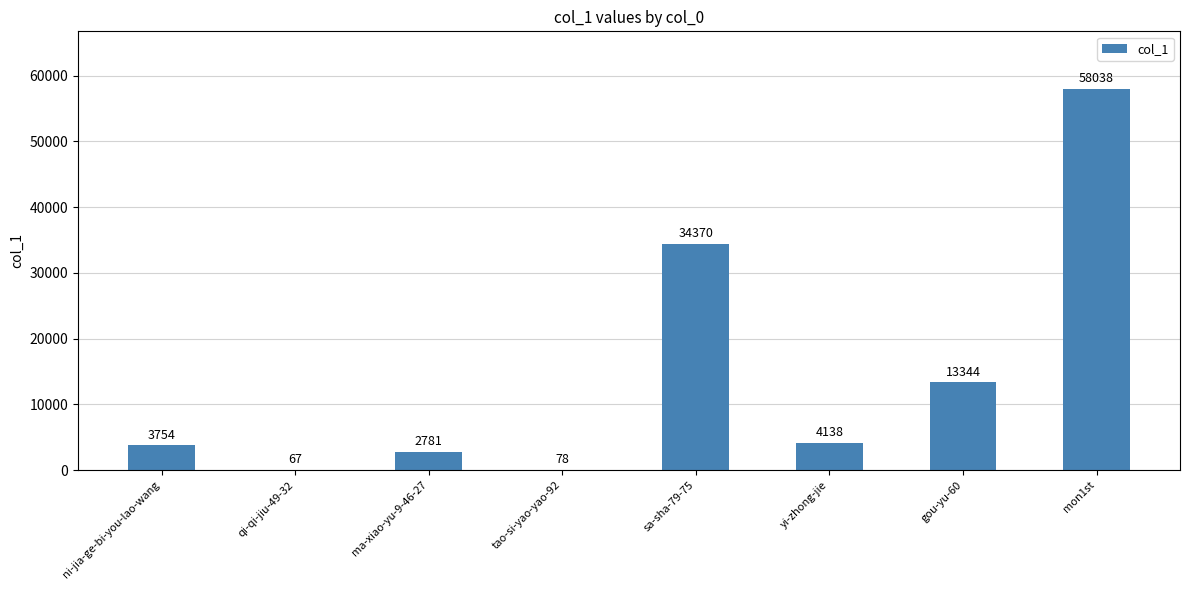

What is the change in value from ma-xiao-yu-9-46-27 to yi-zhong-jie?

+1357